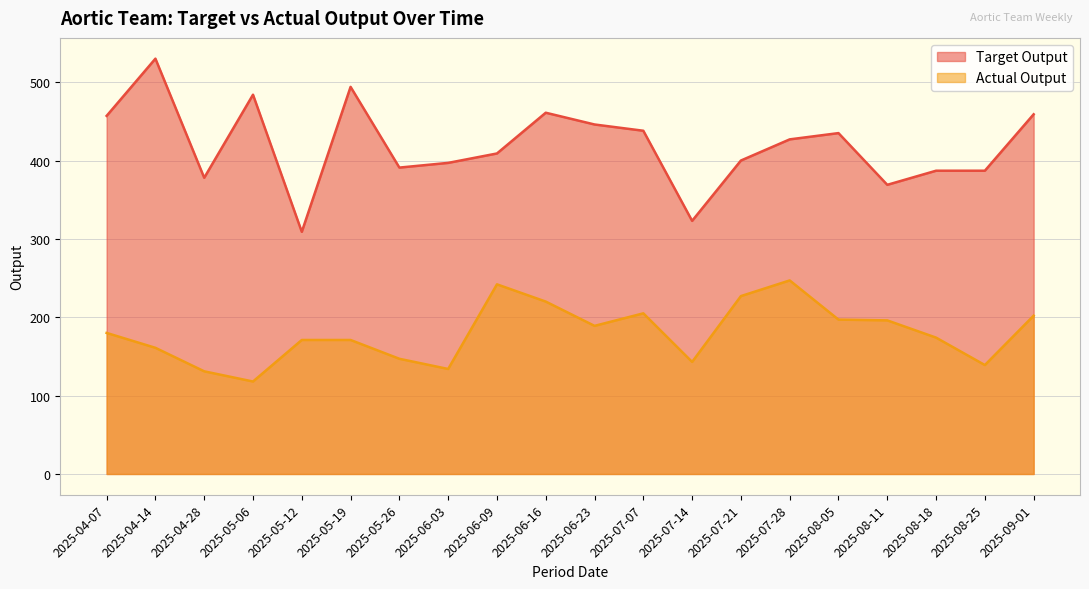

Where is the first local maximum for Target Output?

2025-04-14